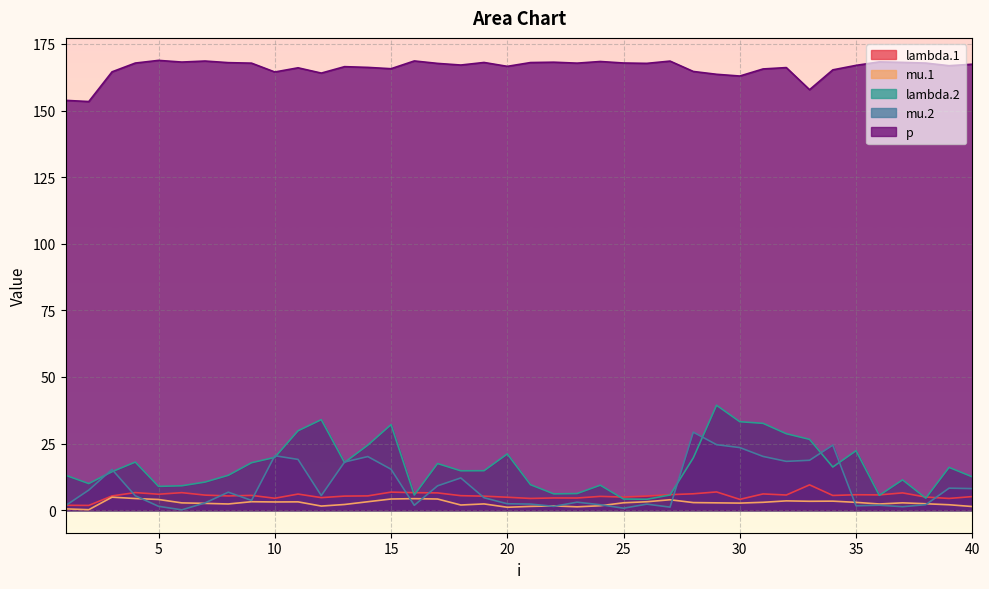

How many interior local peaks does the lambda.1 series have?

12